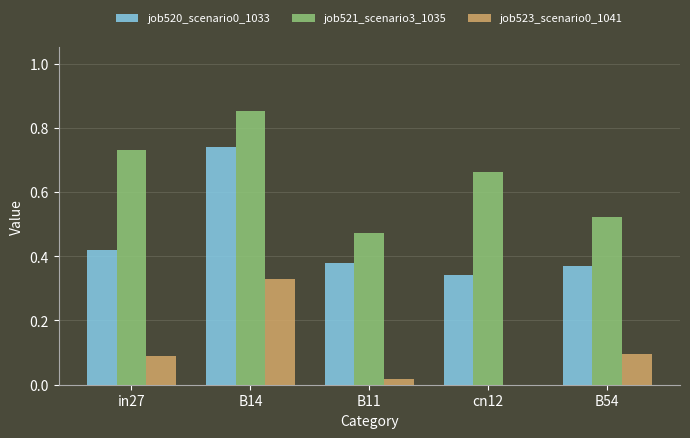

Is the value of job520_scenario0_1033 at cn12 greater than the value of job523_scenario0_1041 at B14?

Yes